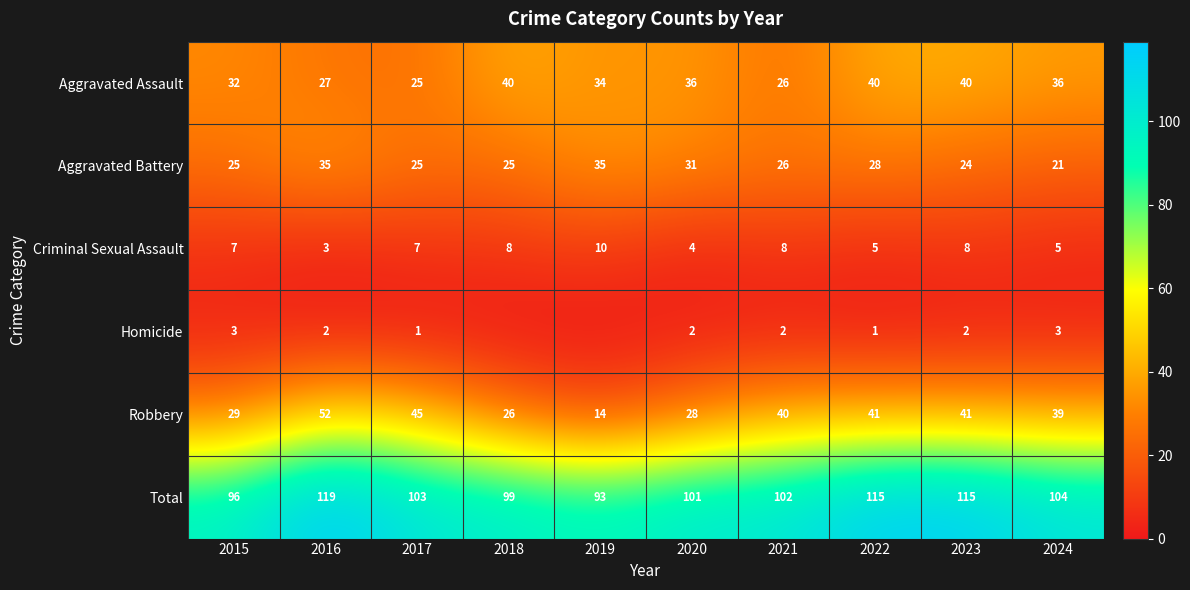

Between 2020 and 2021, which is larger?

2020